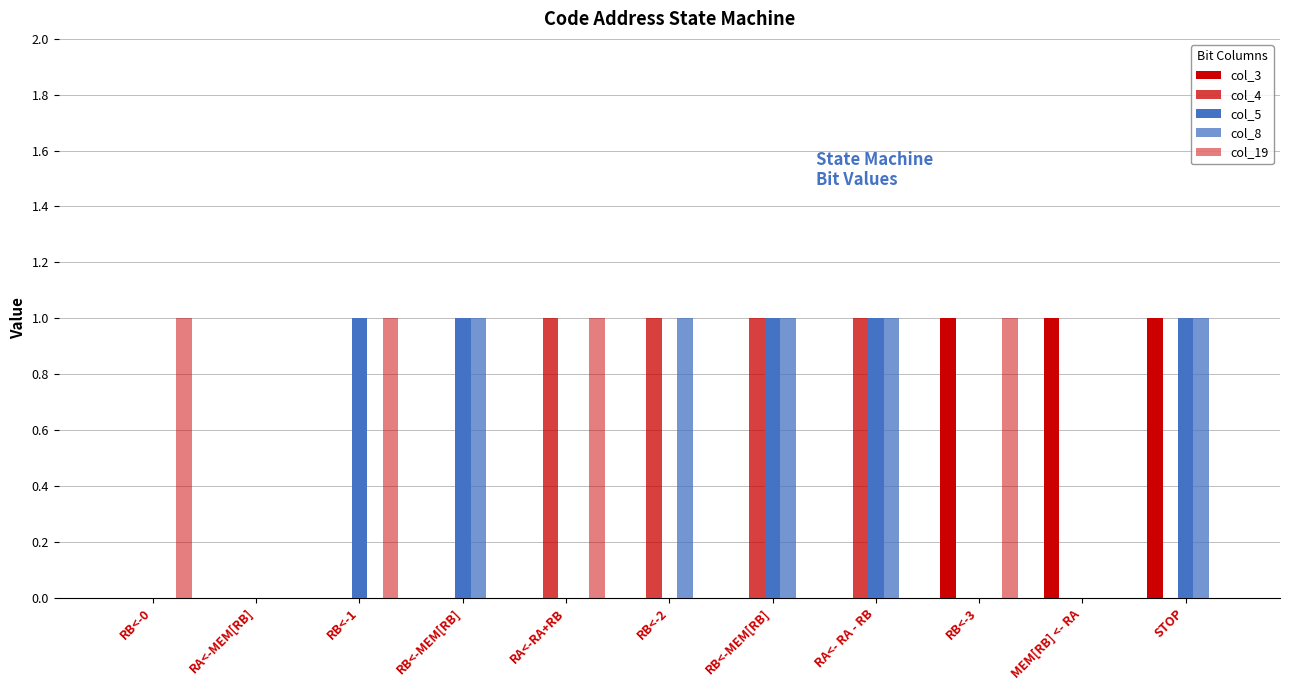

The value of col_8 at STOP is 1. True or false?

True